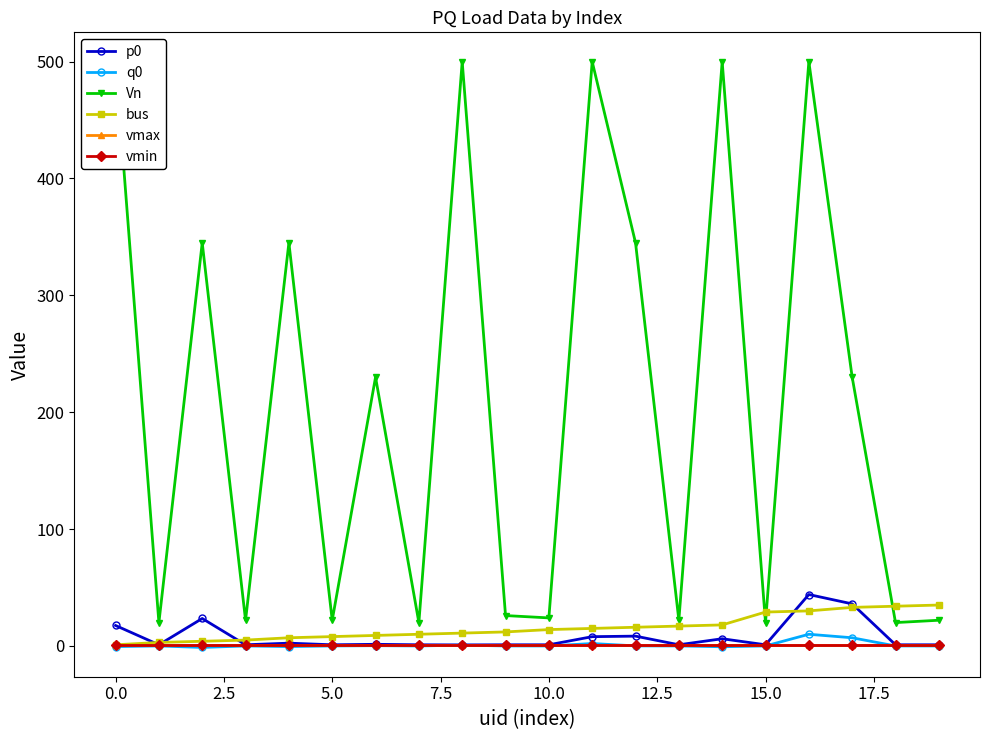

What is the sum of all vmax values?

24.0